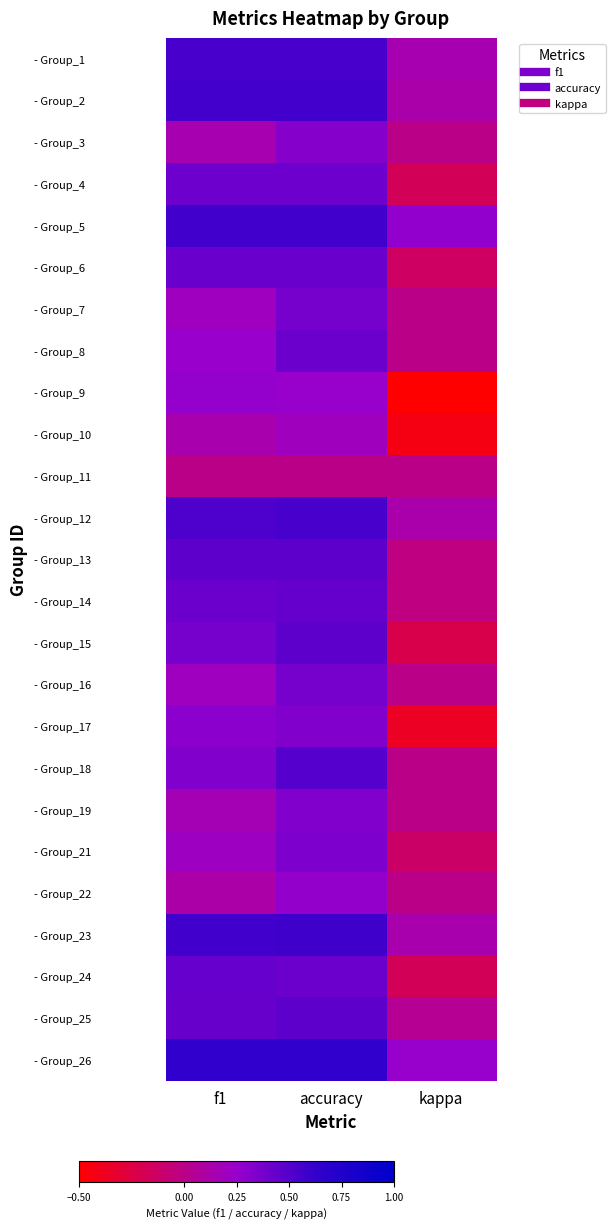

Which category has the lowest value across all series?

kappa